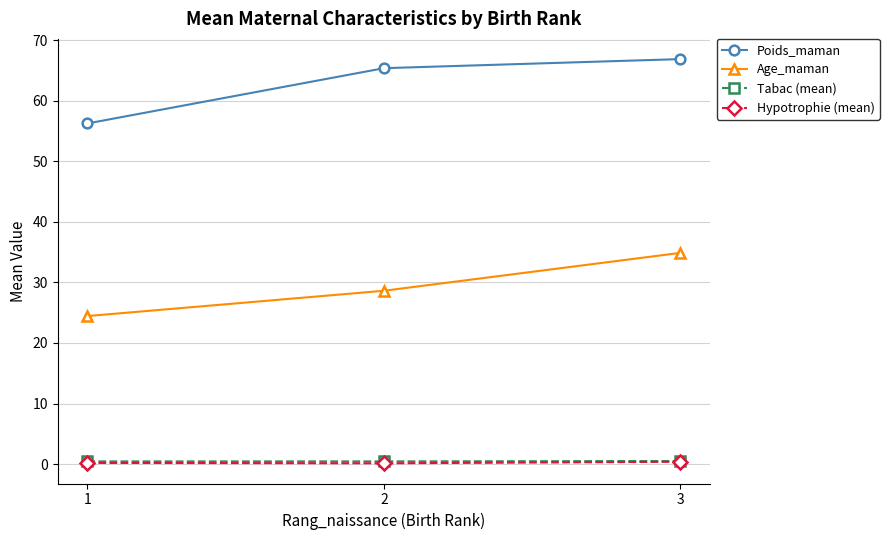

What is the minimum value shown in the chart?

0.1